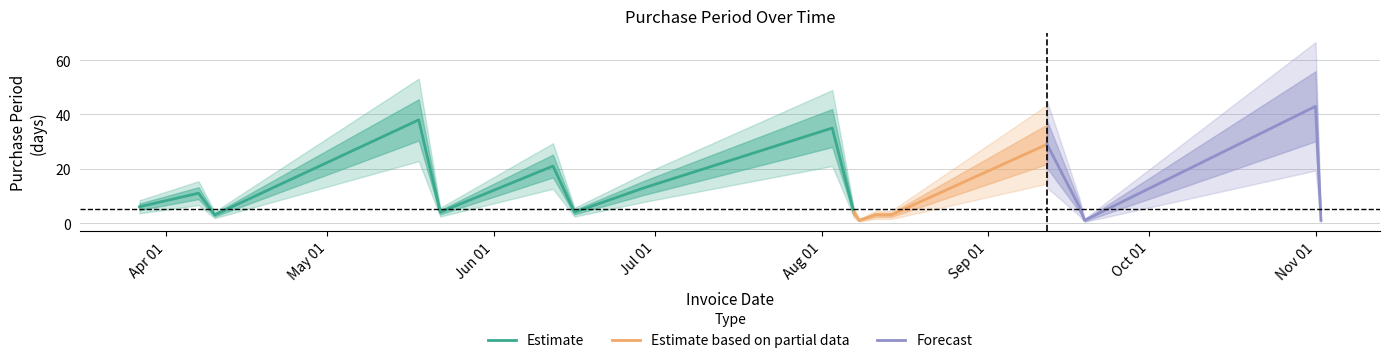

What is the average value?

13